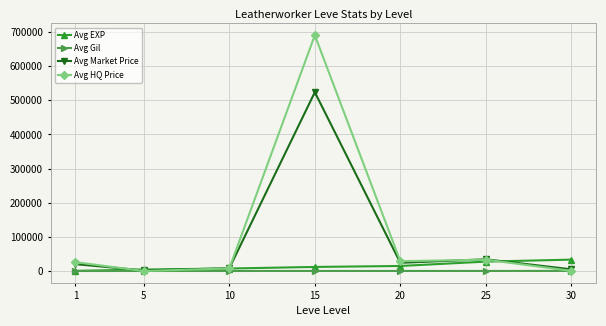

True or false: Avg Market Price has more than 2 interior local peaks.

False